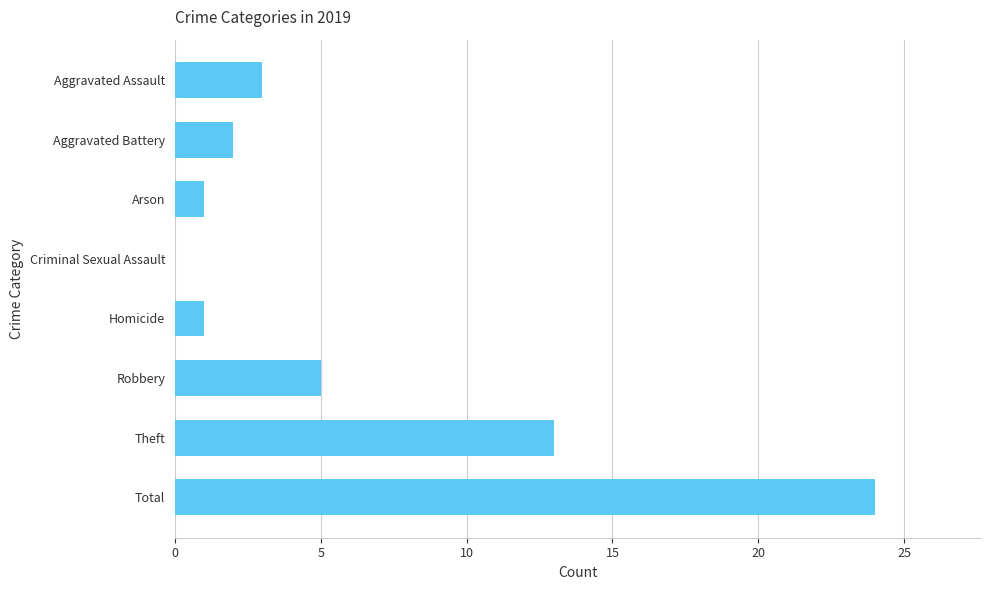

Reading top to bottom, transcribe all the data shown in this chart.

Aggravated Assault=3	Aggravated Battery=2	Arson=1	Criminal Sexual Assault=0	Homicide=1	Robbery=5	Theft=13	Total=24